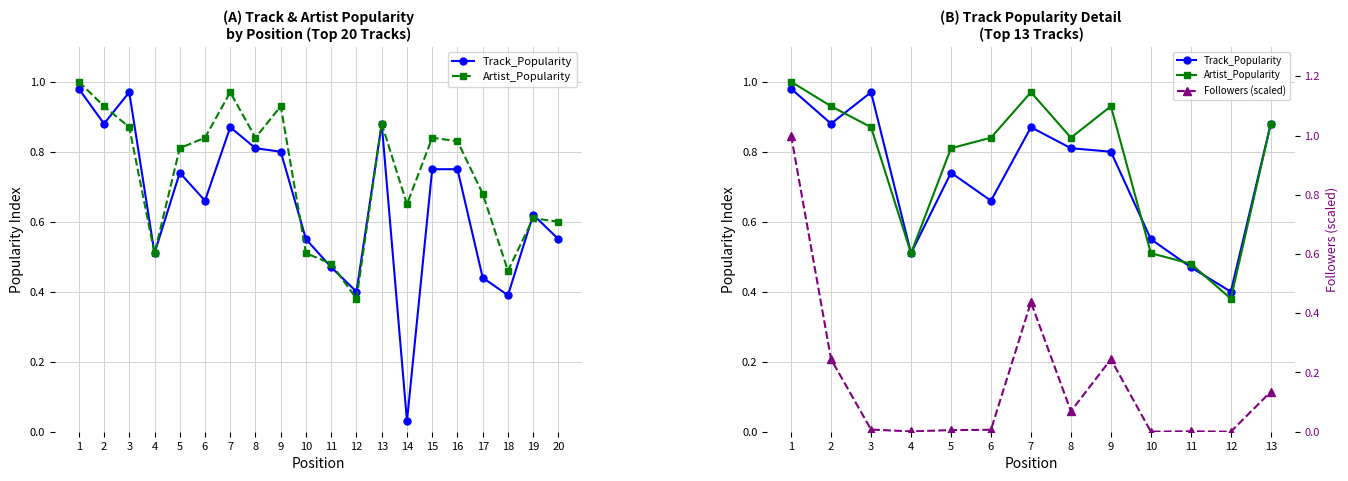

Is it true that Followers (scaled) equals 1.0 at 1?

True